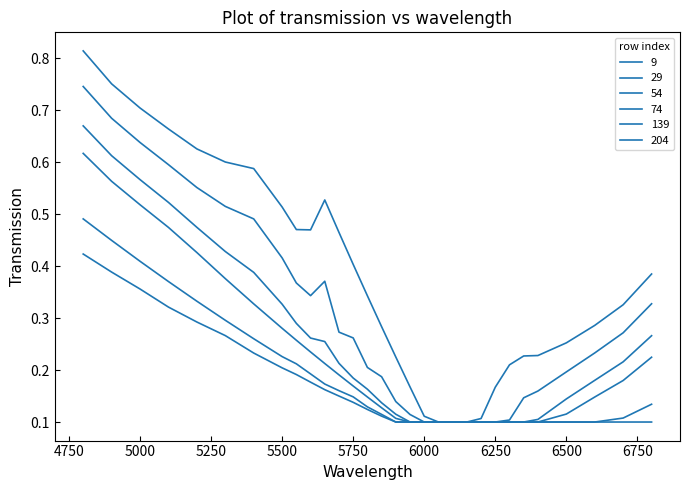

True or false: 9 has more than 2 points higher than both neighbors.

False